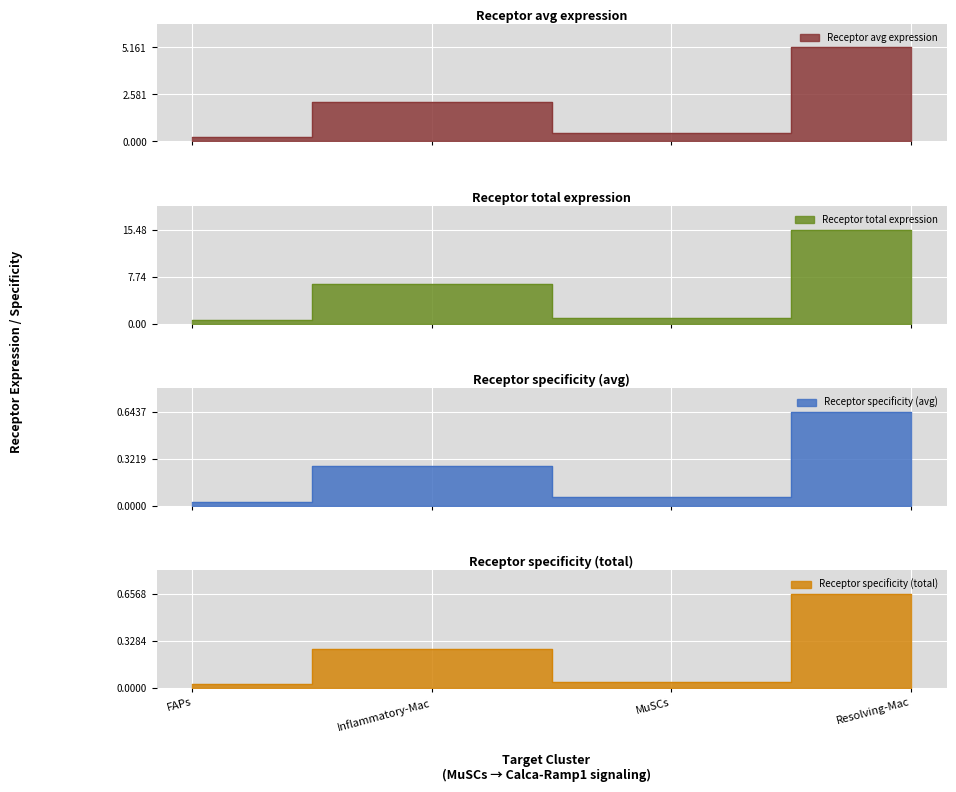

In Receptor derived specificity of average expression value, how many points are higher than both neighbors (excluding endpoints)?

1